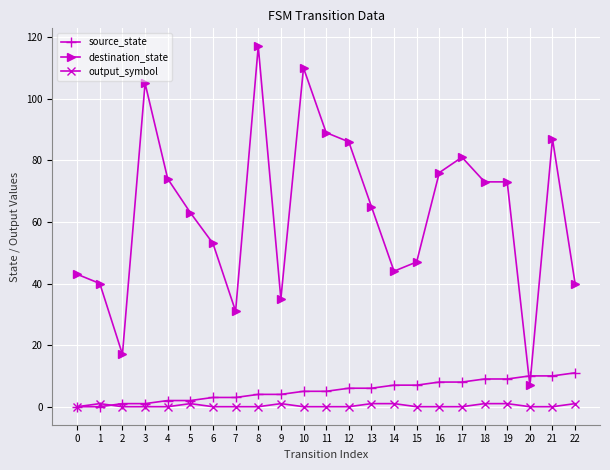

Is the value of output_symbol at 18 greater than the value of source_state at 14?

No